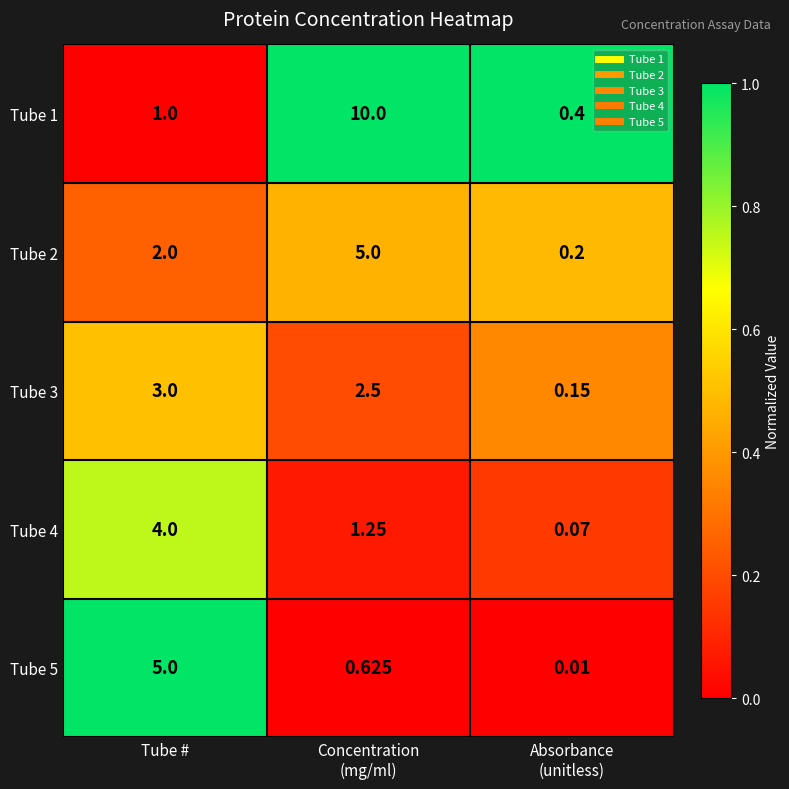

At how many categories does at least one series exceed 0?

3